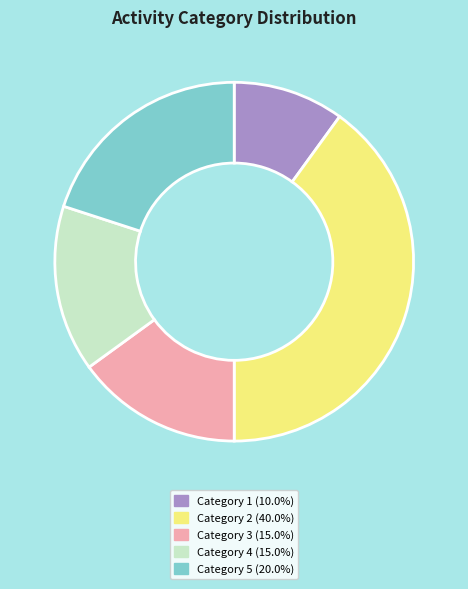

Is there a majority slice in this chart?

No